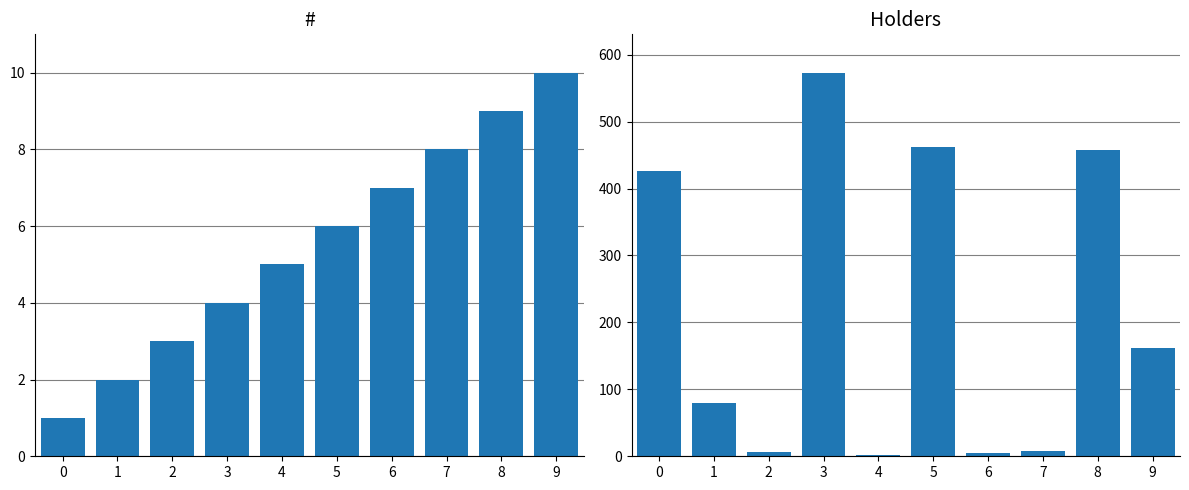

Which label corresponds to the largest value in the chart?

3